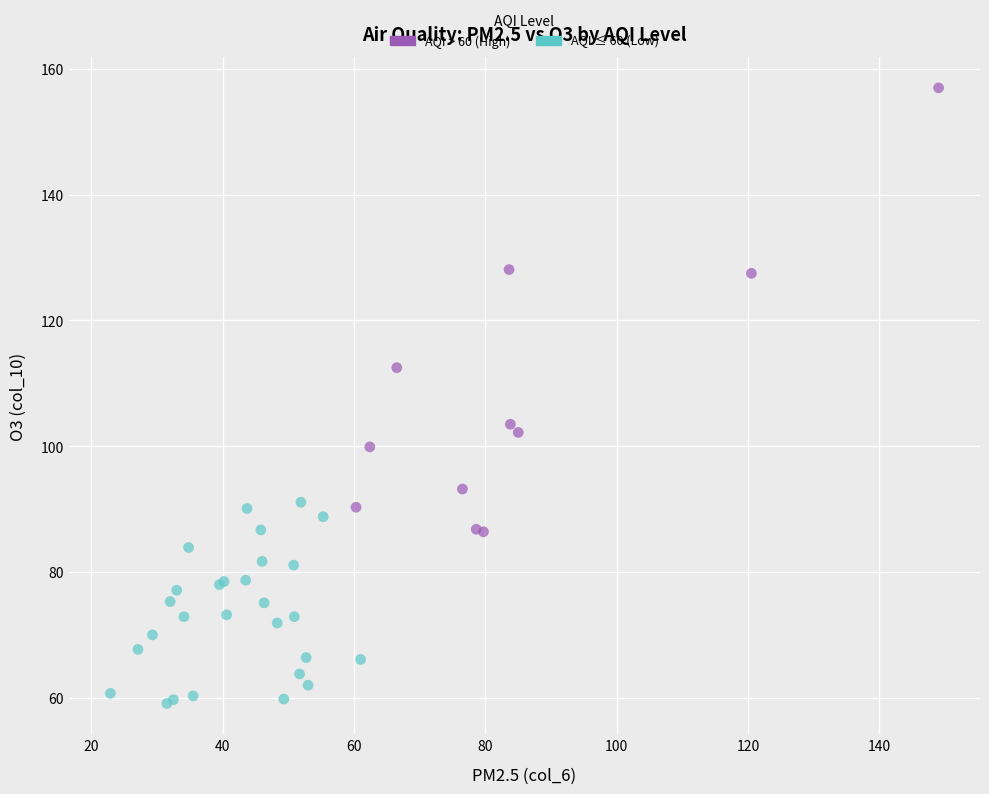

What are all the series names shown in the legend?

AQI > 60 (High), AQI ≤ 60 (Low)